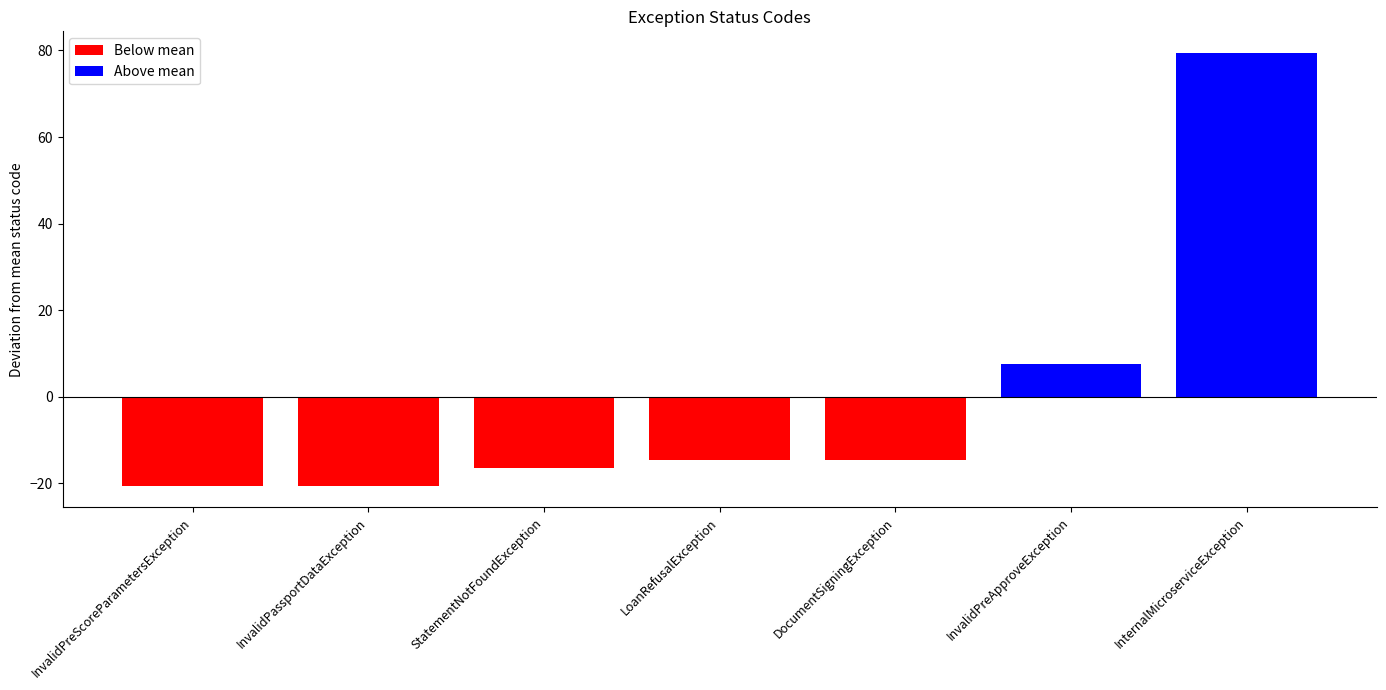

Is it true that the value at InvalidPassportDataException is -9.7?

False